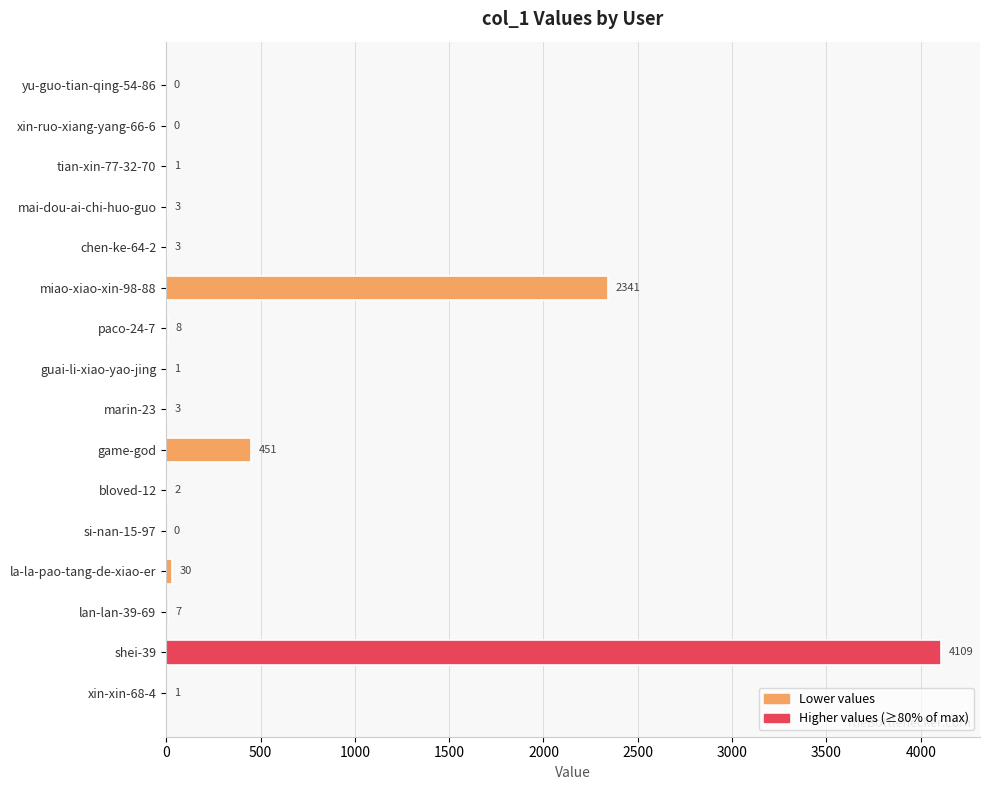

At which label is the value closest to 2054?

miao-xiao-xin-98-88